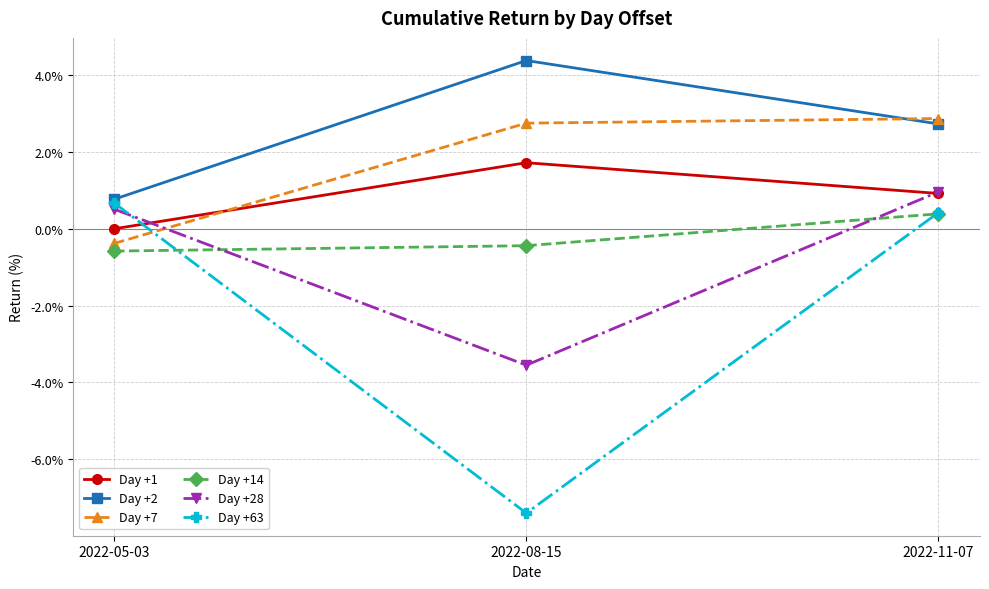

What is the label of the 3rd point from the right?

2022-05-03